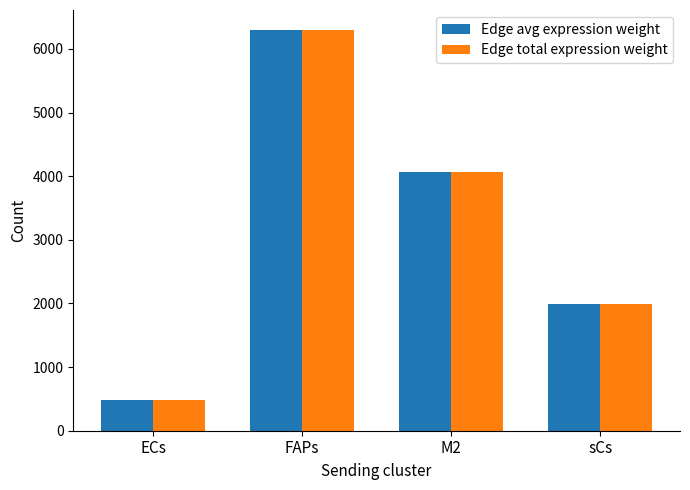

Which category has the highest value in the Edge avg expression weight series?

FAPs